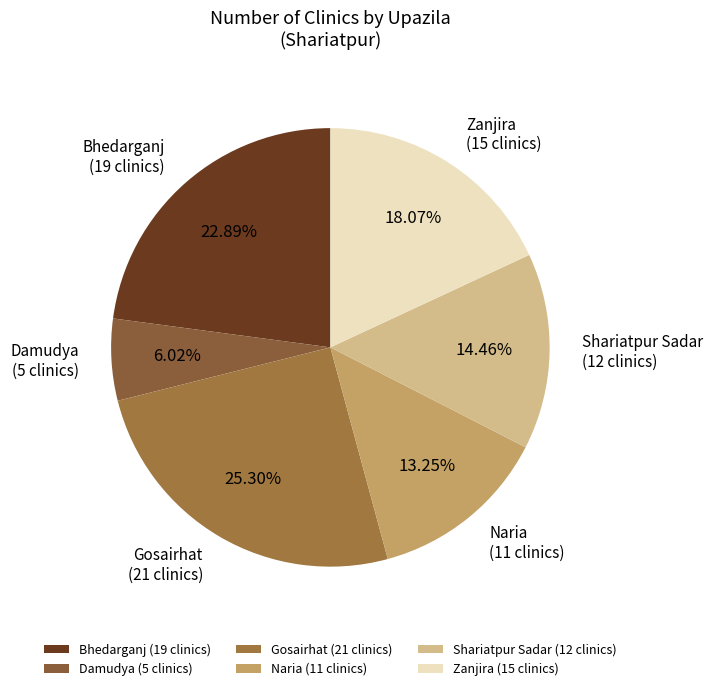

Approximately how many times larger is the value at Shariatpur Sadar (12 clinics) compared to Naria (11 clinics)?

1.1